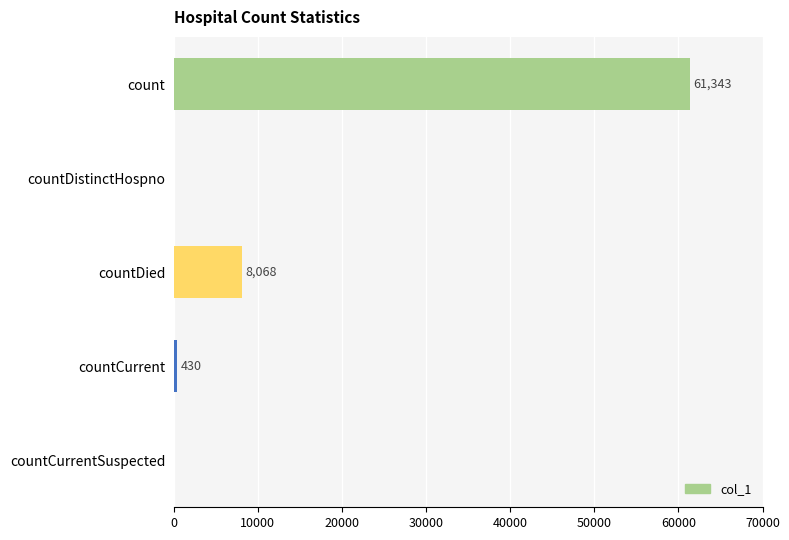

Which has a higher value, count or countCurrent?

count